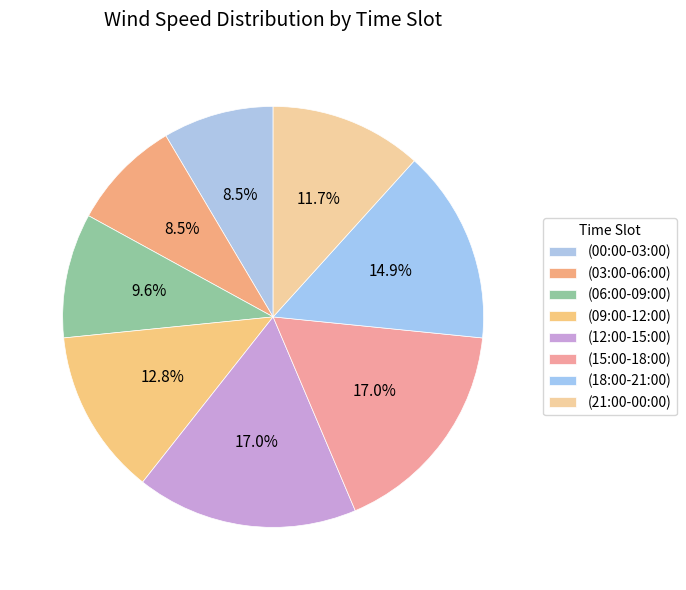

How many slices are in this pie chart?

8